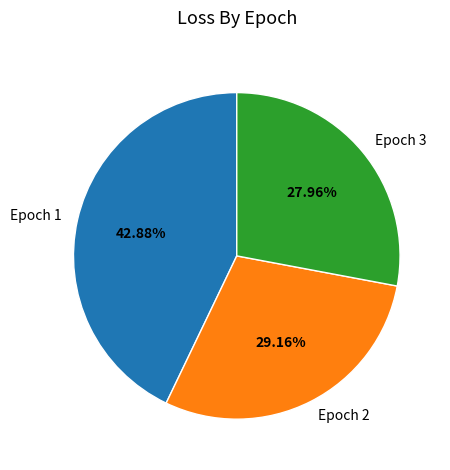

Is there a majority slice in this chart?

No